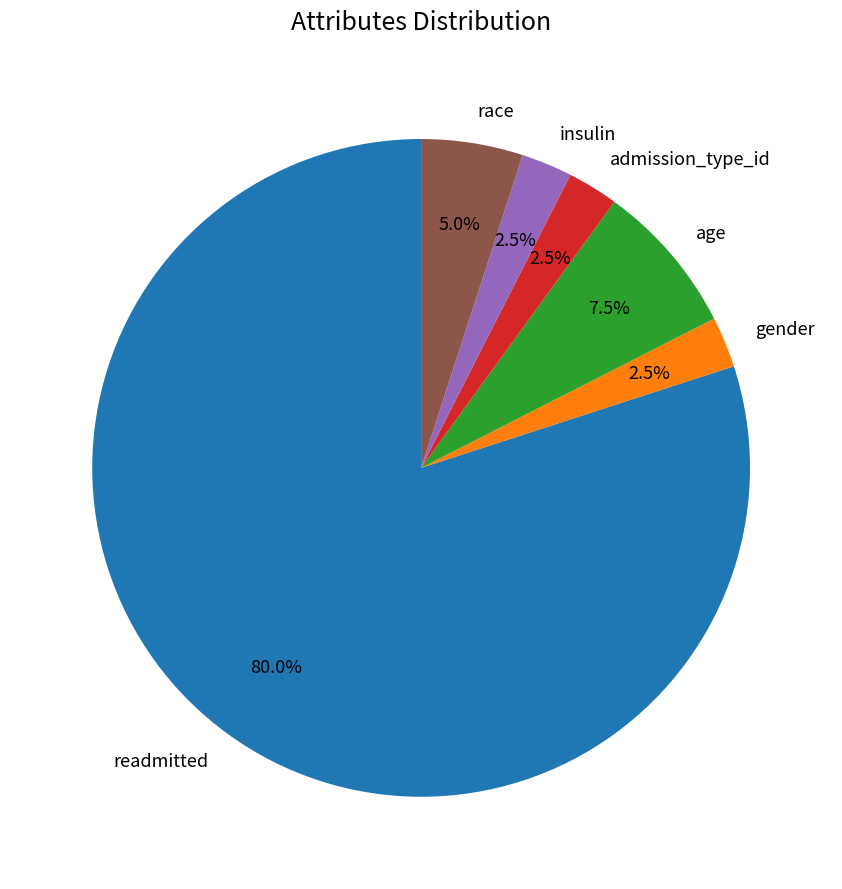

What is the largest slice in the pie chart?

readmitted